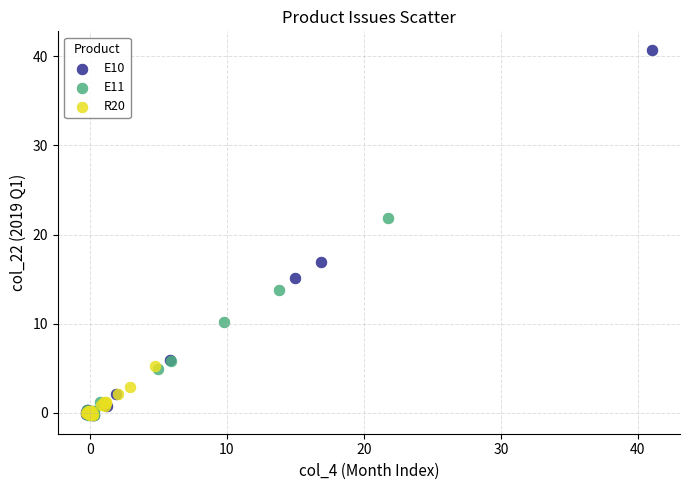

Which series reaches the maximum Y coordinate?

E10